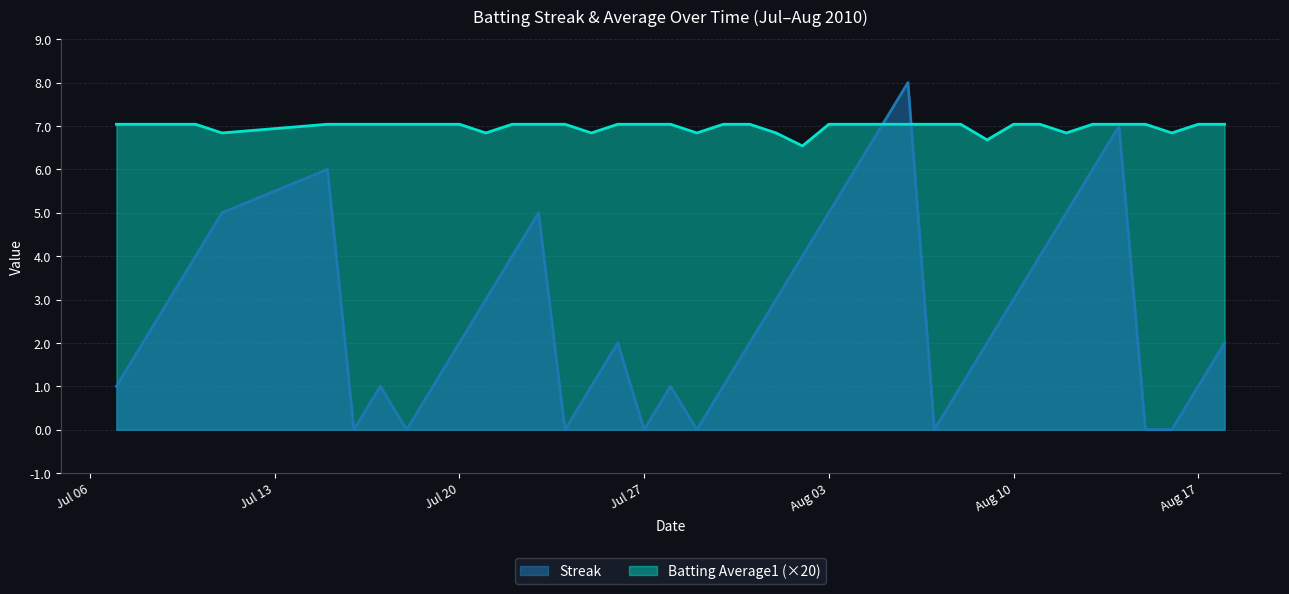

What is the total value across all series at 2010-07-26?

9.0